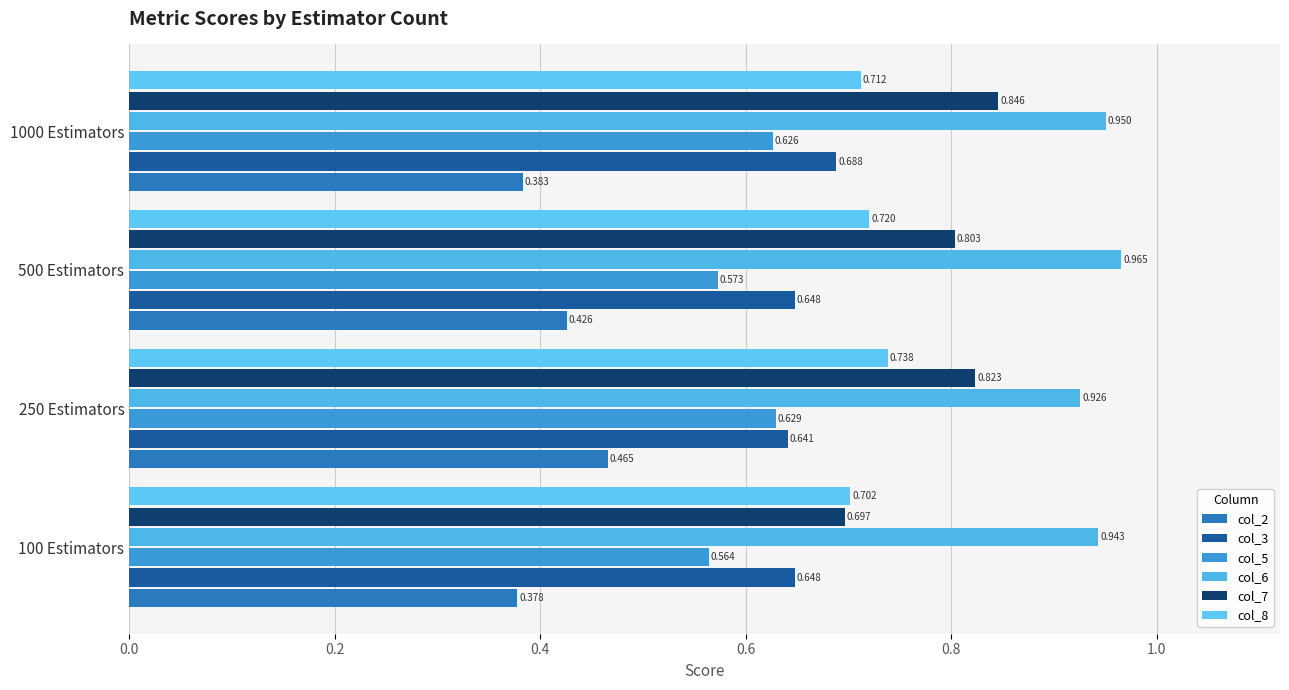

What is the value of the col_8 bar at the 1st from the left?

0.7